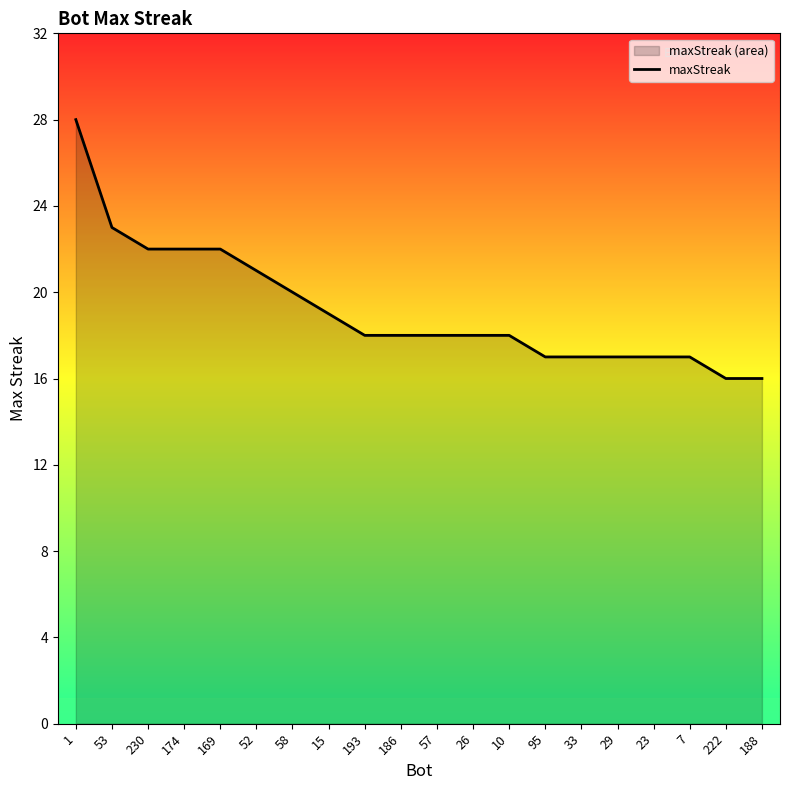

True or false: the data shows 8 at 188.

False